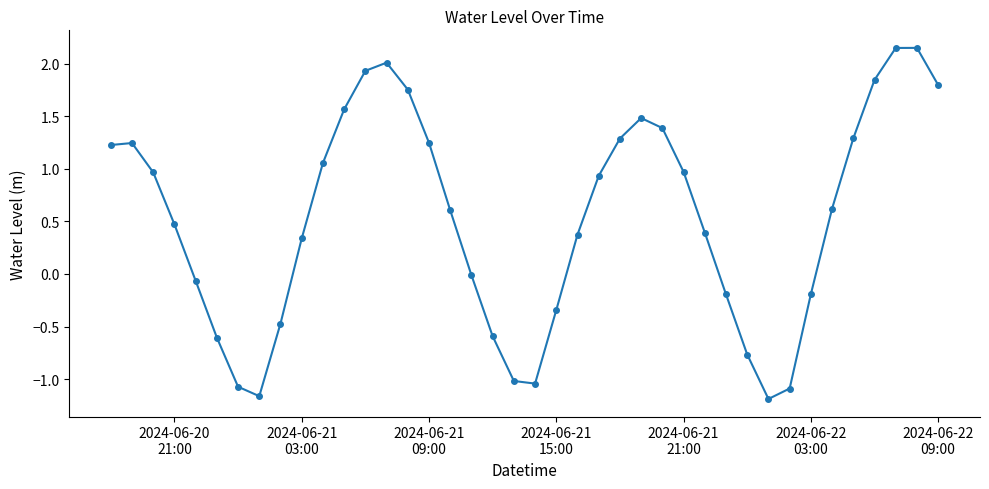

True or false: there are more than 0 points higher than both neighbors.

True